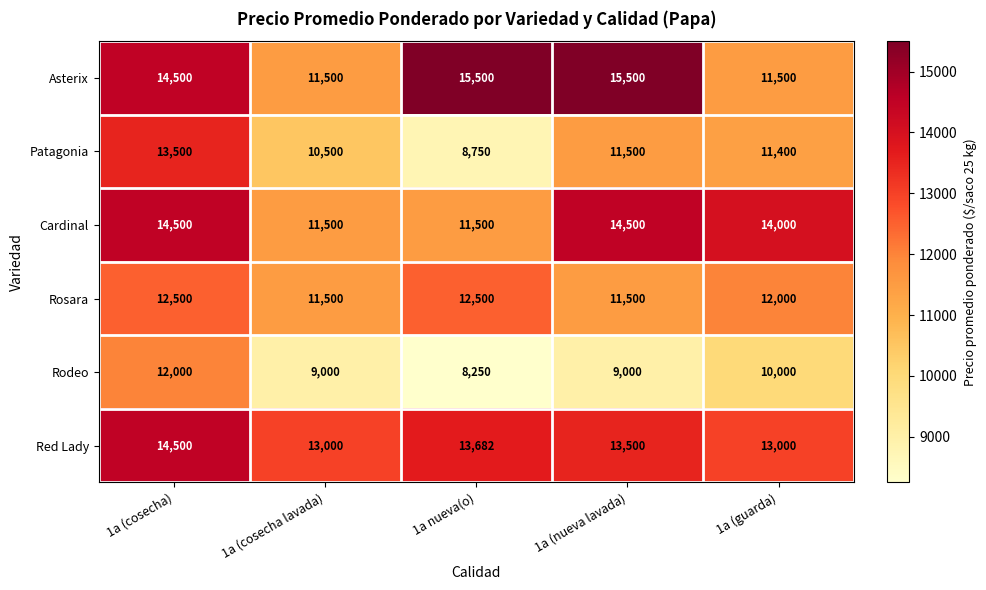

Which label corresponds to the smallest value in the chart?

1a nueva(o)